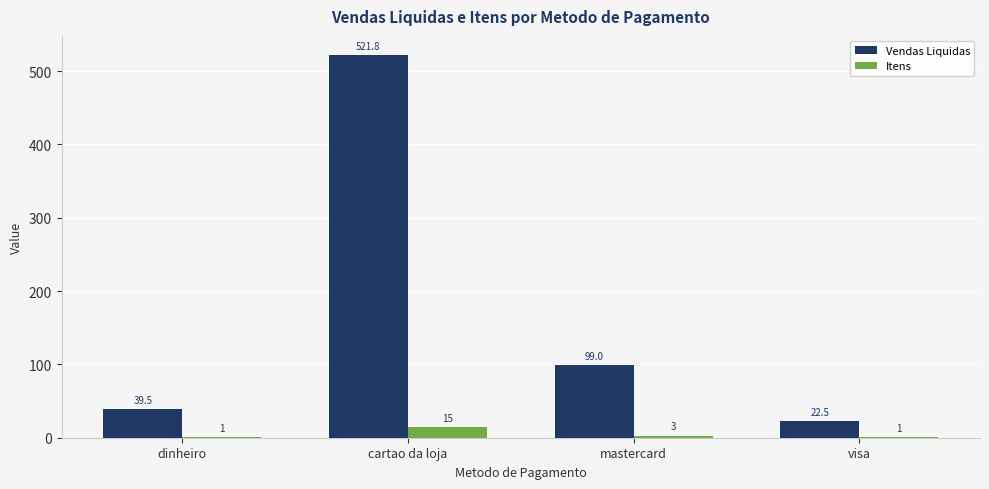

What is the sum of the Itens values at mastercard and dinheiro?

4.0